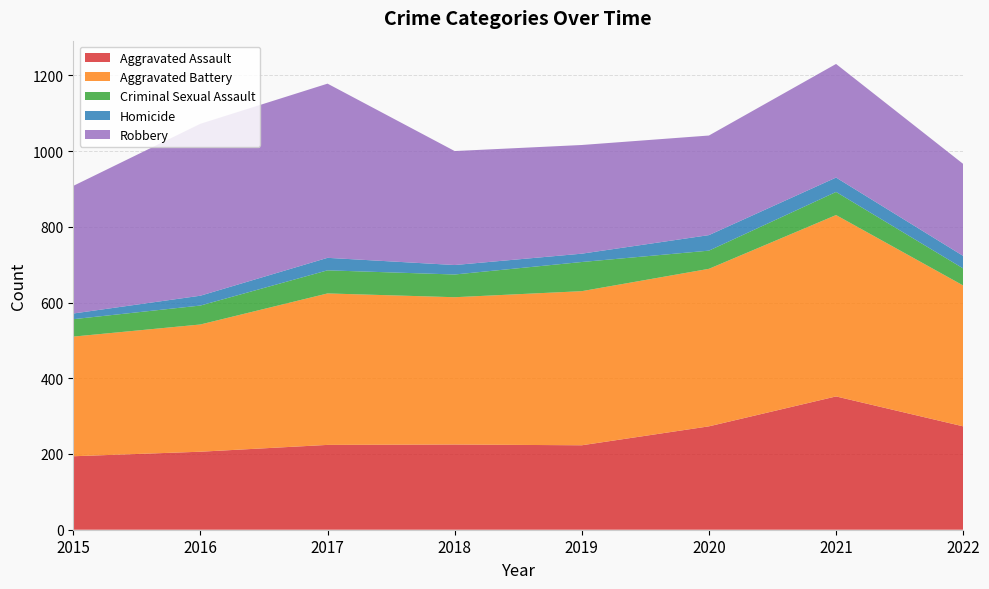

Reading left to right, extract all data points from this chart.

Aggravated Assault: 194	206	224	225	223	273	352	273
Aggravated Battery: 316	336	400	389	407	416	479	372
Criminal Sexual Assault: 46	50	61	60	77	48	61	45
Homicide: 15	26	33	25	22	41	38	33
Robbery: 337	454	460	301	287	263	300	243